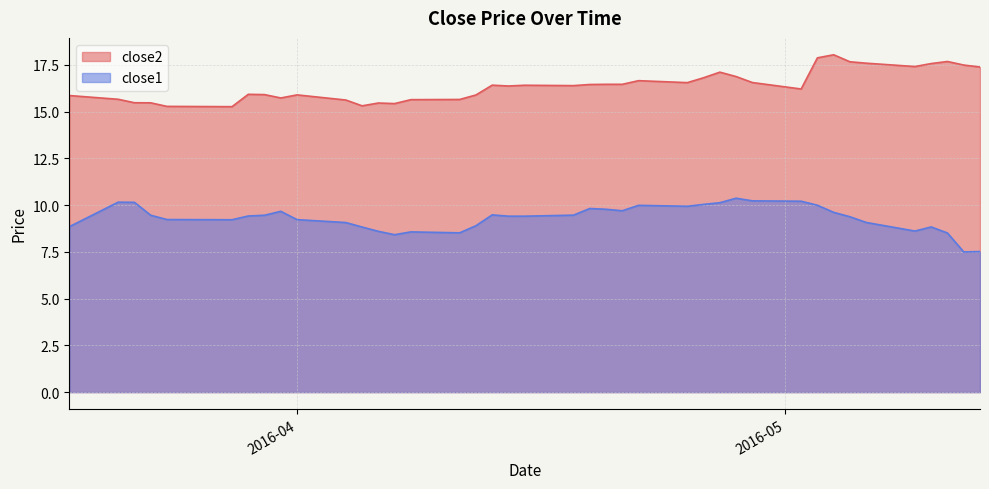

The value of close1 at 2016-04-27 is 10.1. True or false?

True